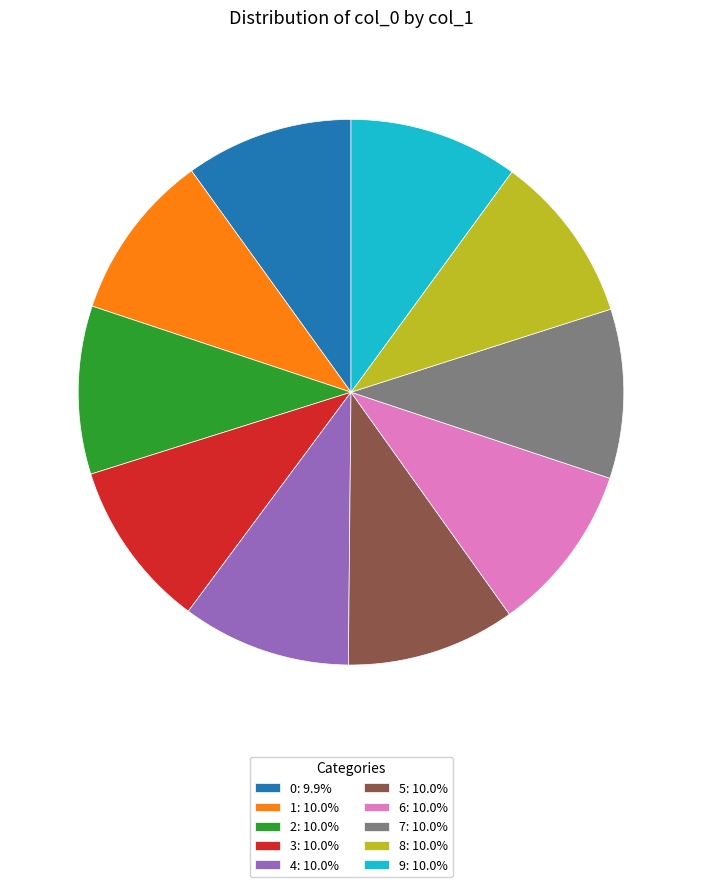

Is 8 the majority of the pie?

No